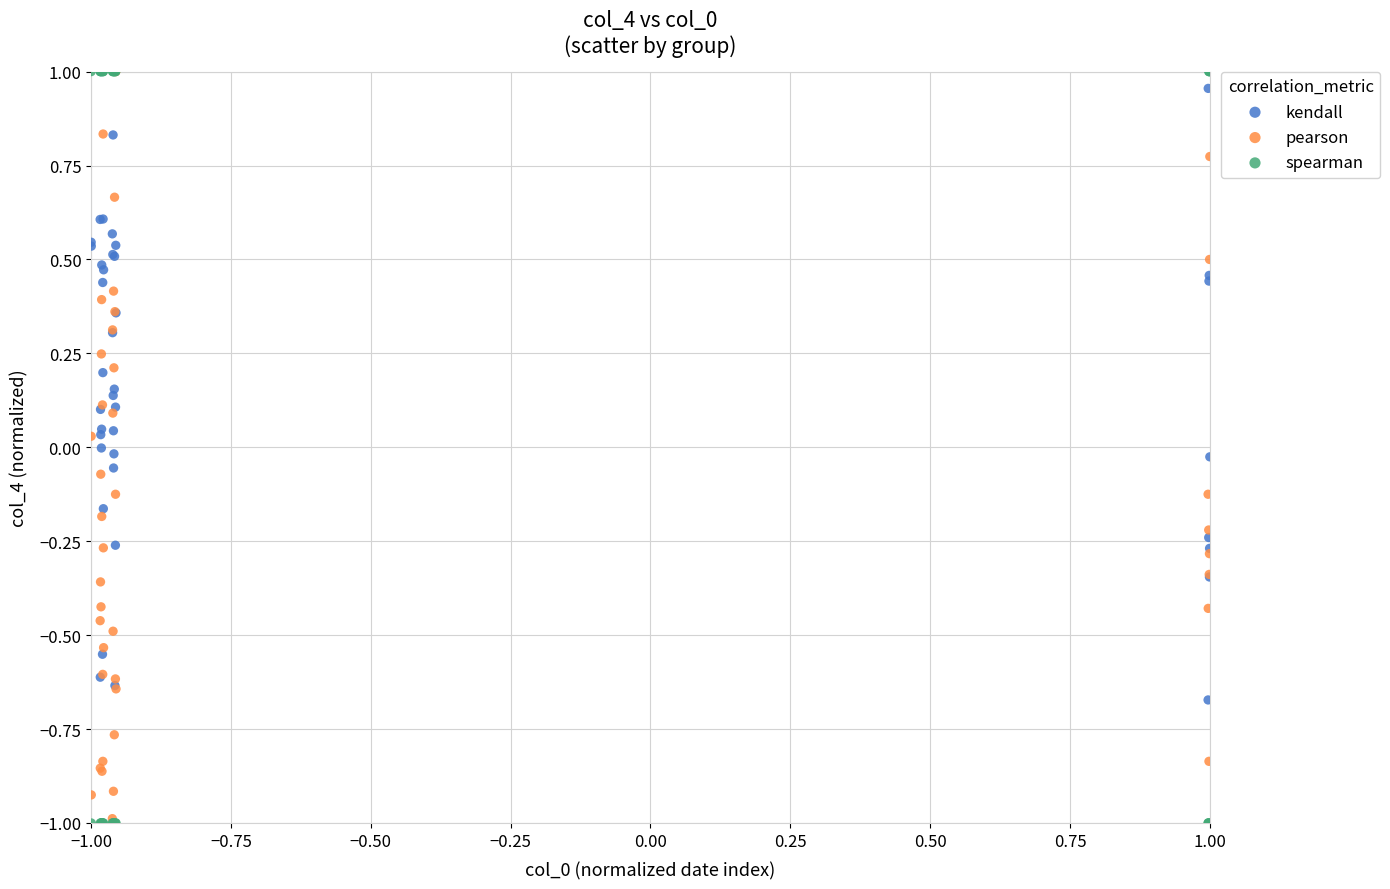

What are all the series names shown in the legend?

kendall, pearson, spearman